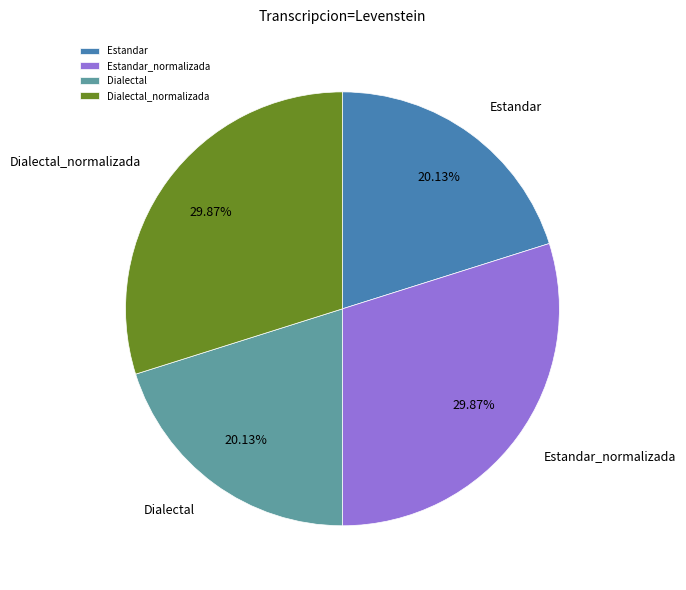

Count the number of slices in the pie.

4